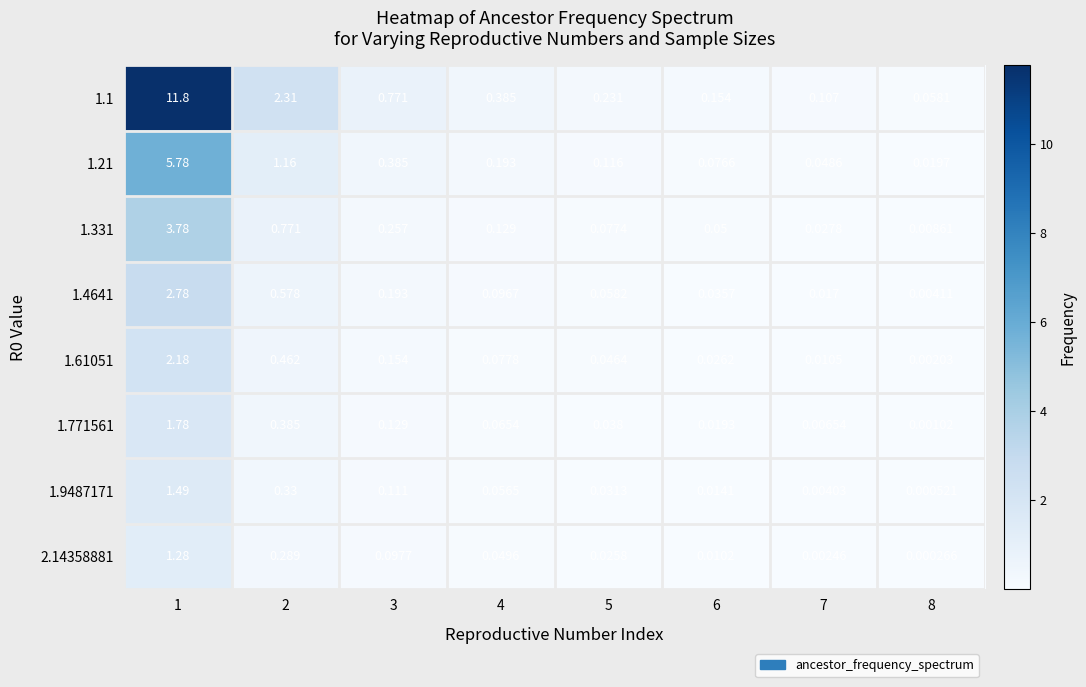

At 3, list the series in order from smallest to largest.

2.14358881, 1.9487171, 1.771561, 1.61051, 1.4641, 1.331, 1.21, 1.1